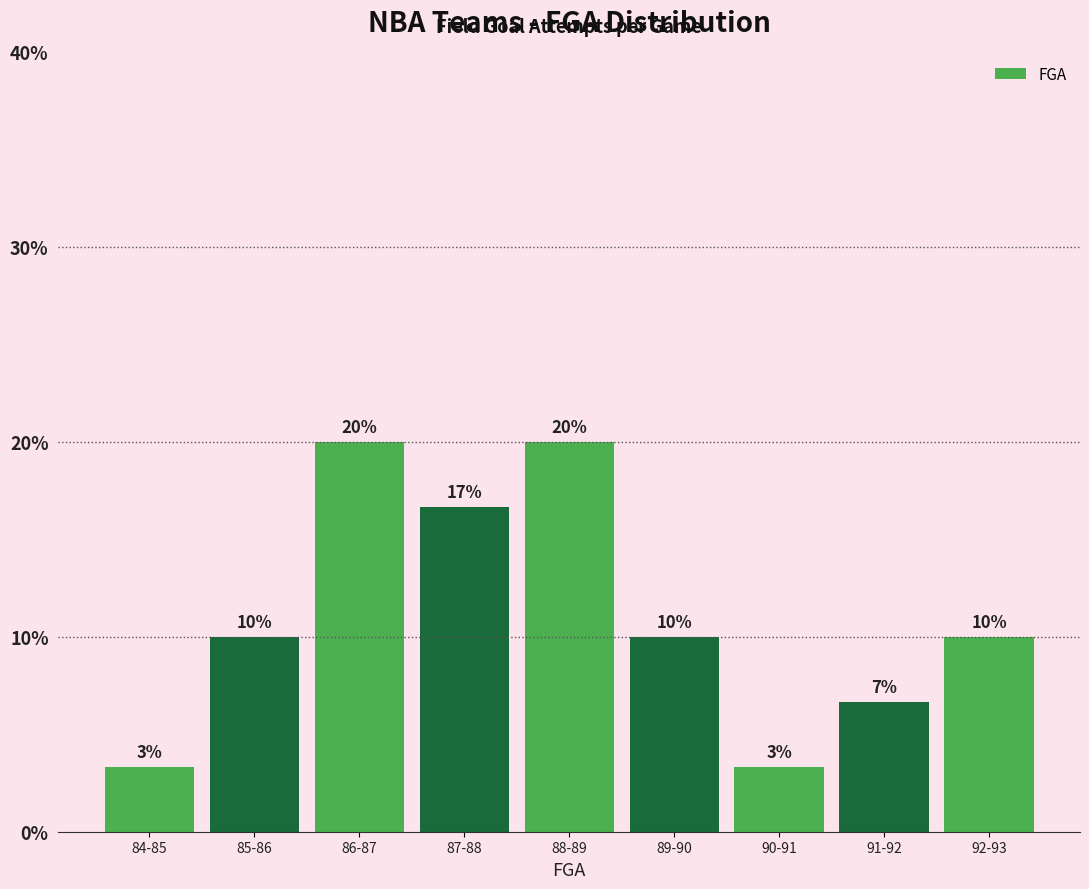

Which has a higher value, 89-90 or 84-85?

89-90